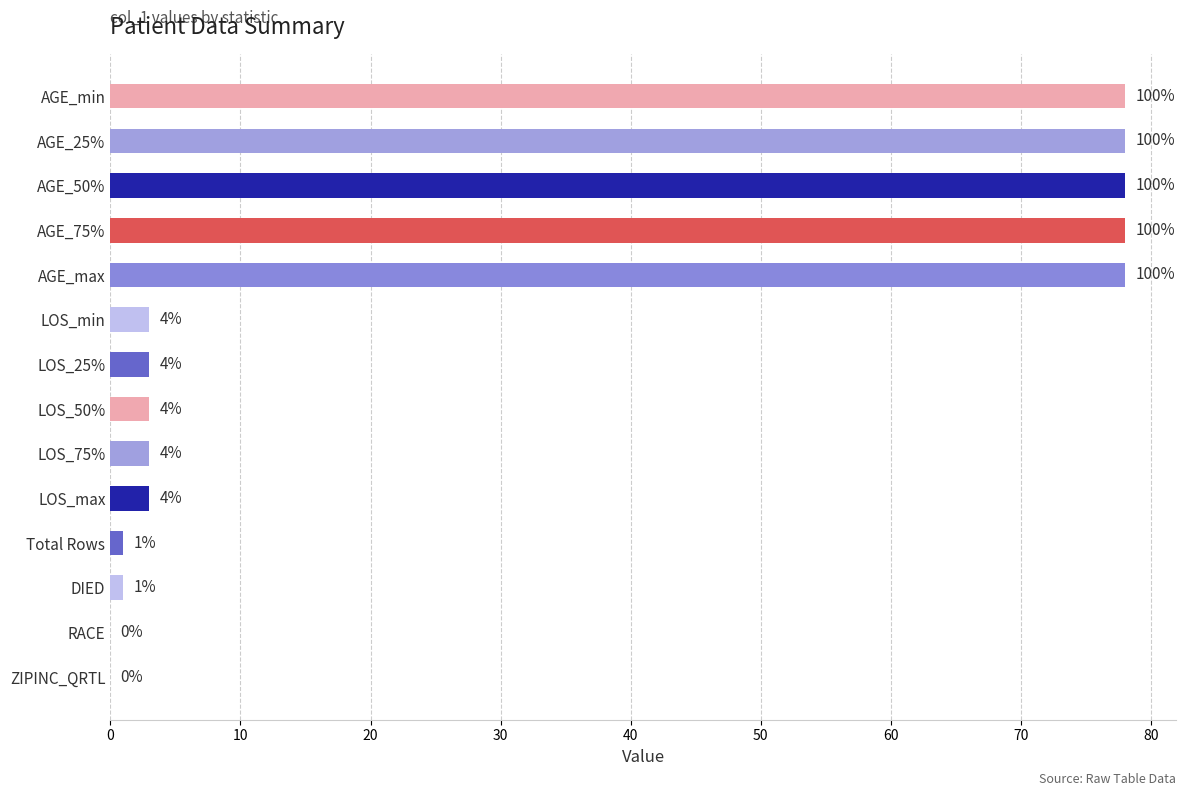

Are the bars horizontal?

Yes